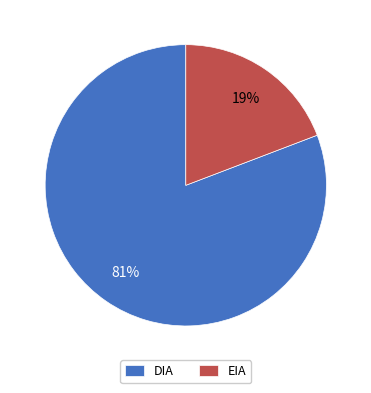

To the nearest percent, what is the difference between the EIA and DIA slice percentages?

62%